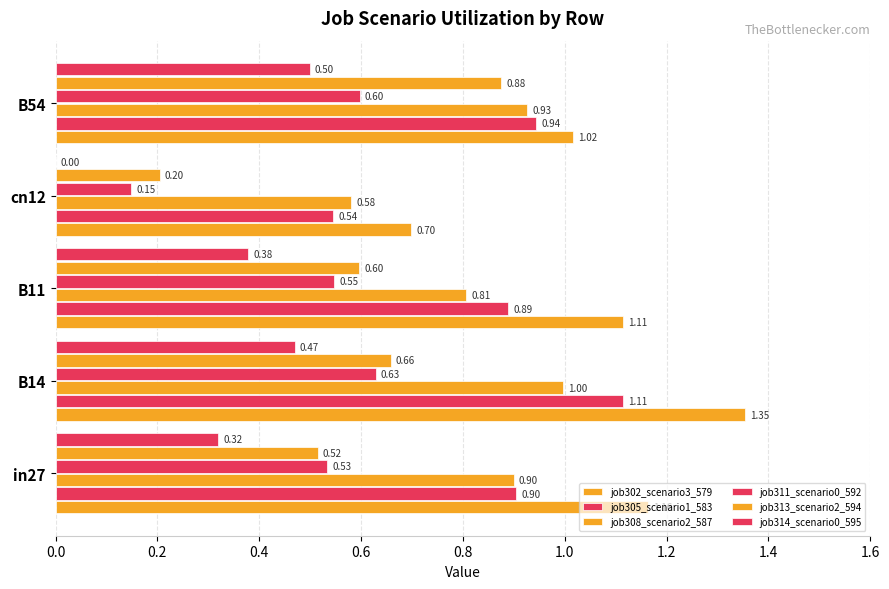

Which series has the largest total across all categories?

job302_scenario3_579